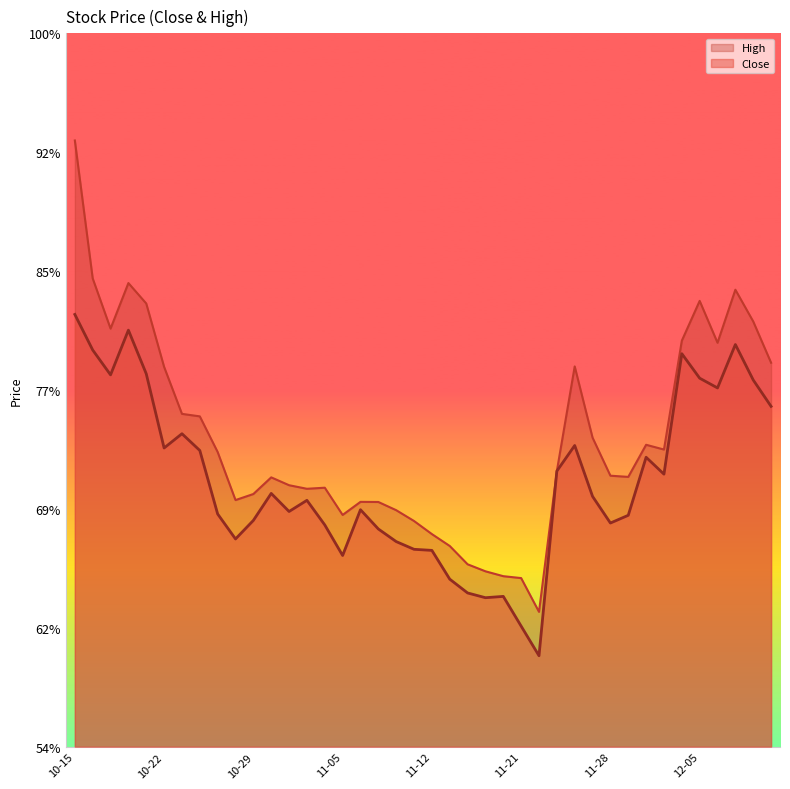

Between 2024-10-30 and 2024-12-10, which series saw the biggest shift?

High